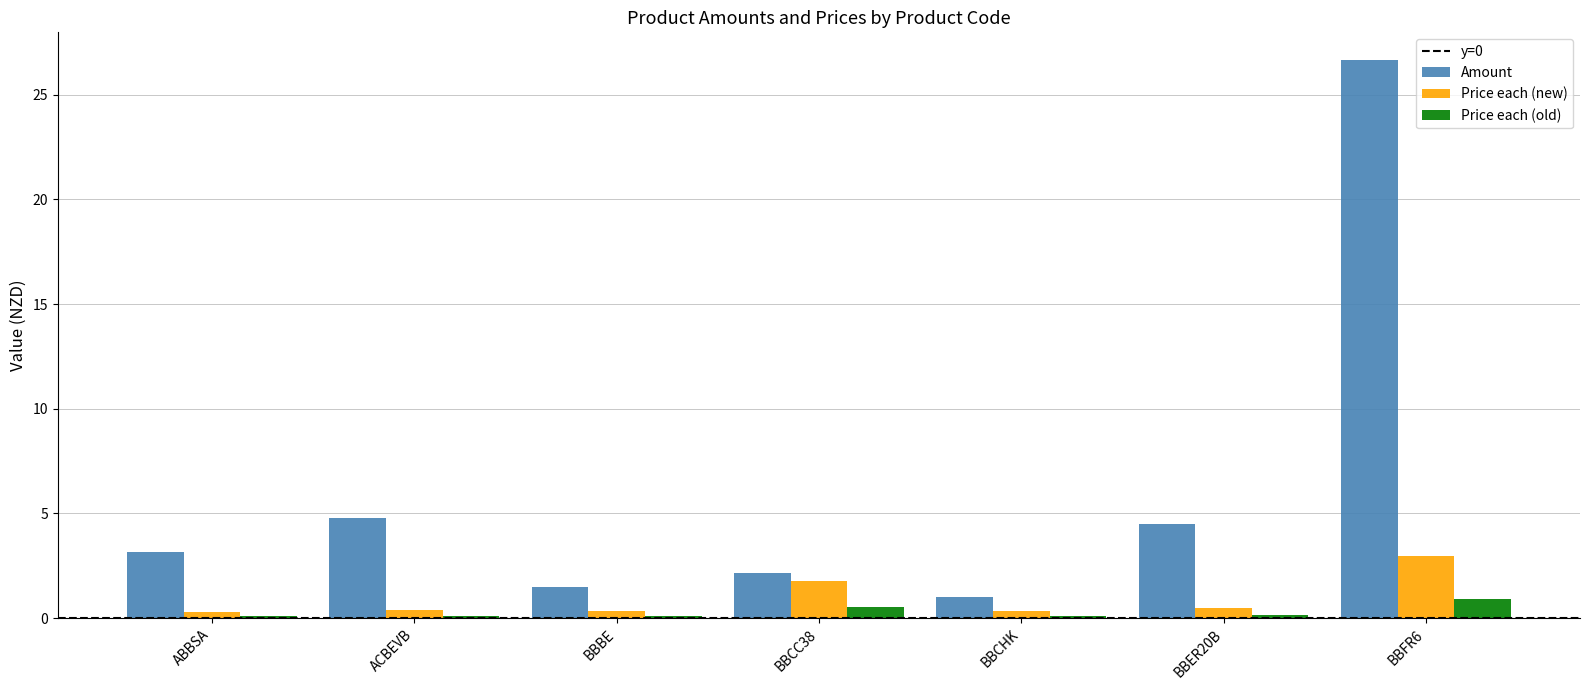

Which series has the largest range (max minus min)?

Amount